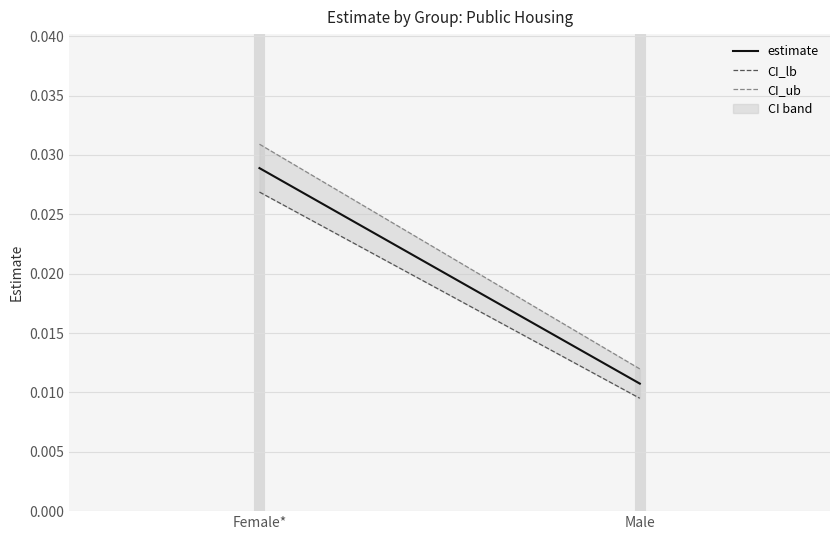

Between Female* and Male, which series saw the biggest shift?

CI_ub